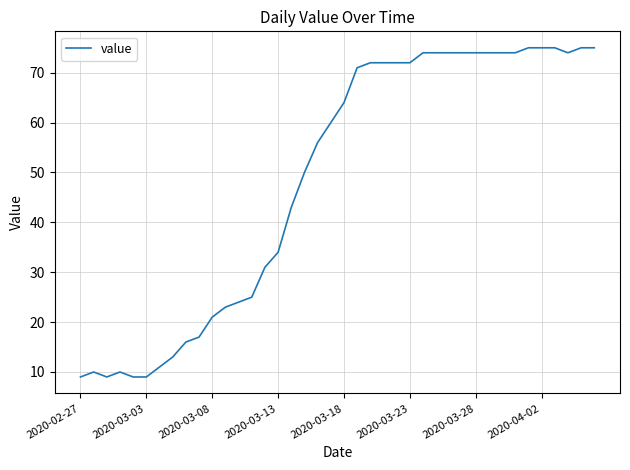

What is the maximum value shown in the chart?

75